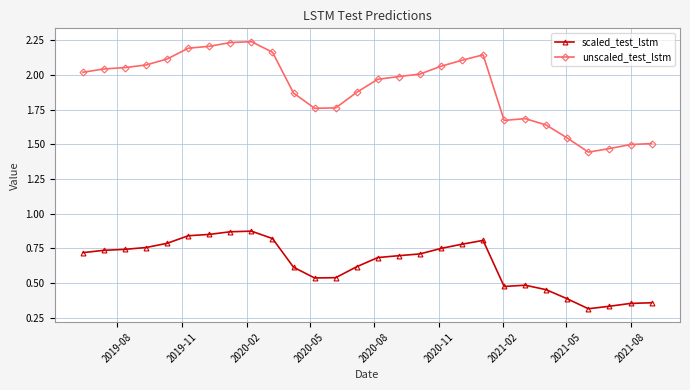

What are all the series names shown in the legend?

scaled_test_lstm, unscaled_test_lstm